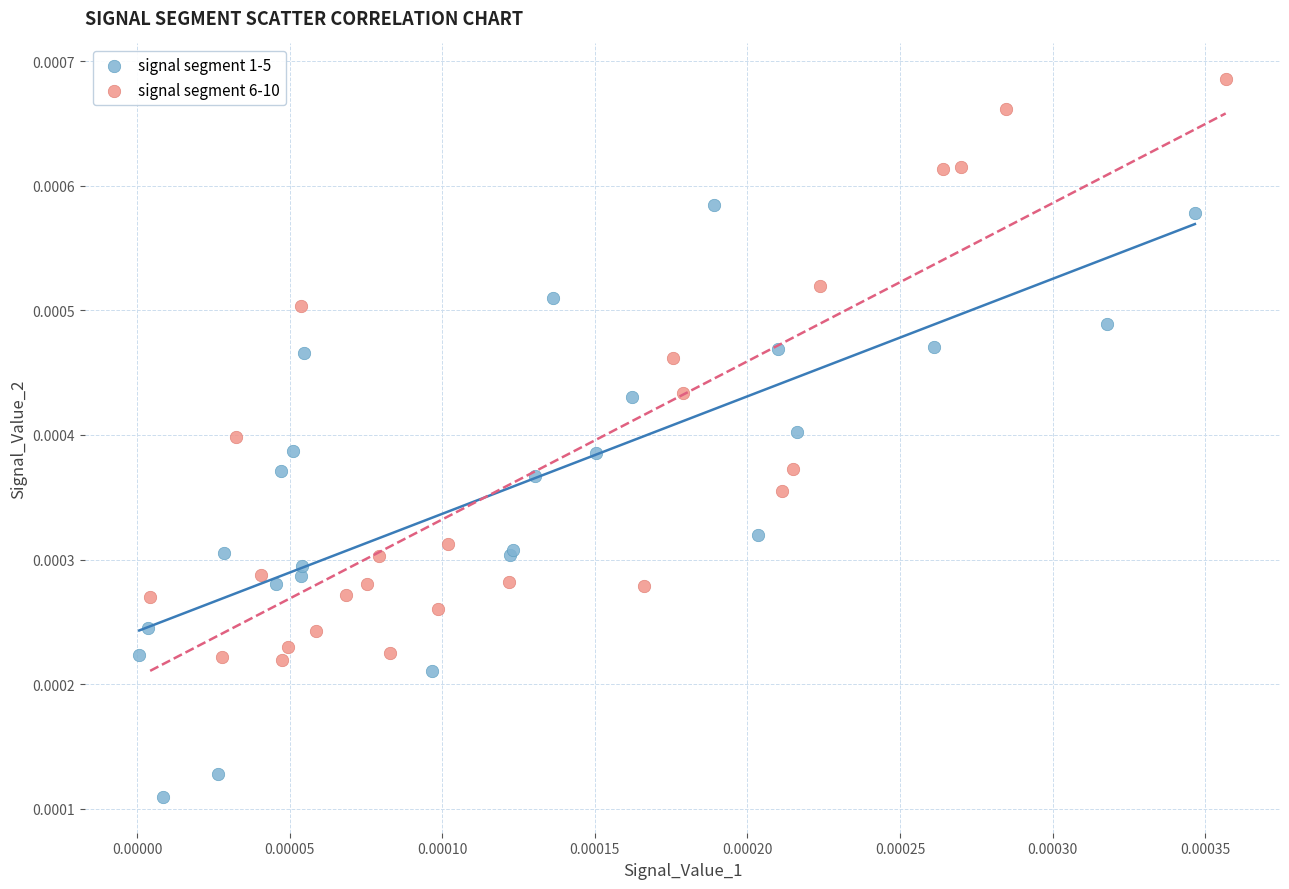

Which series contains the lowest Y value?

signal segment 1-5